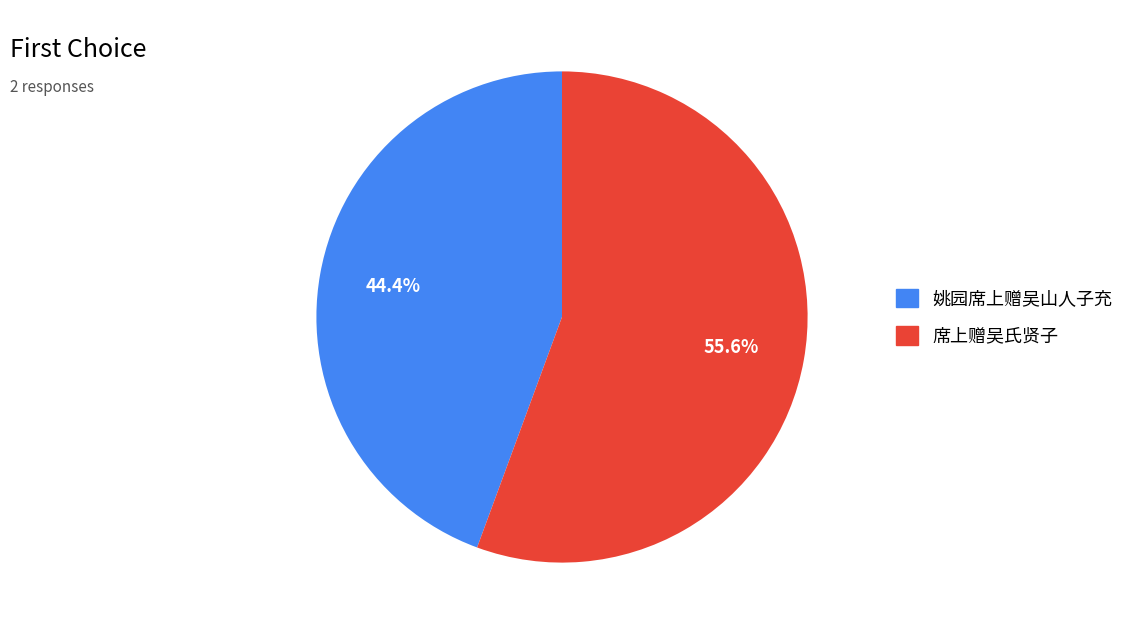

What is the total percentage of 姚园席上赠吴山人子充 and 席上赠吴氏贤子?

100.0%